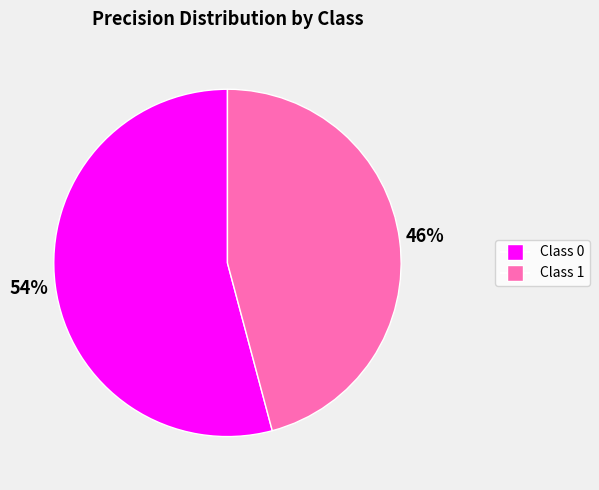

To the nearest percent, what is the difference between the largest and smallest slice percentages?

8%